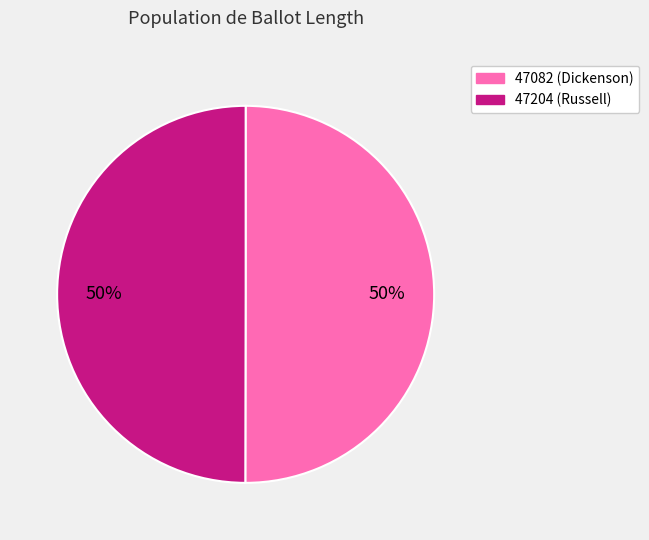

To the nearest percent, what percentage of the pie is 47204?

50%